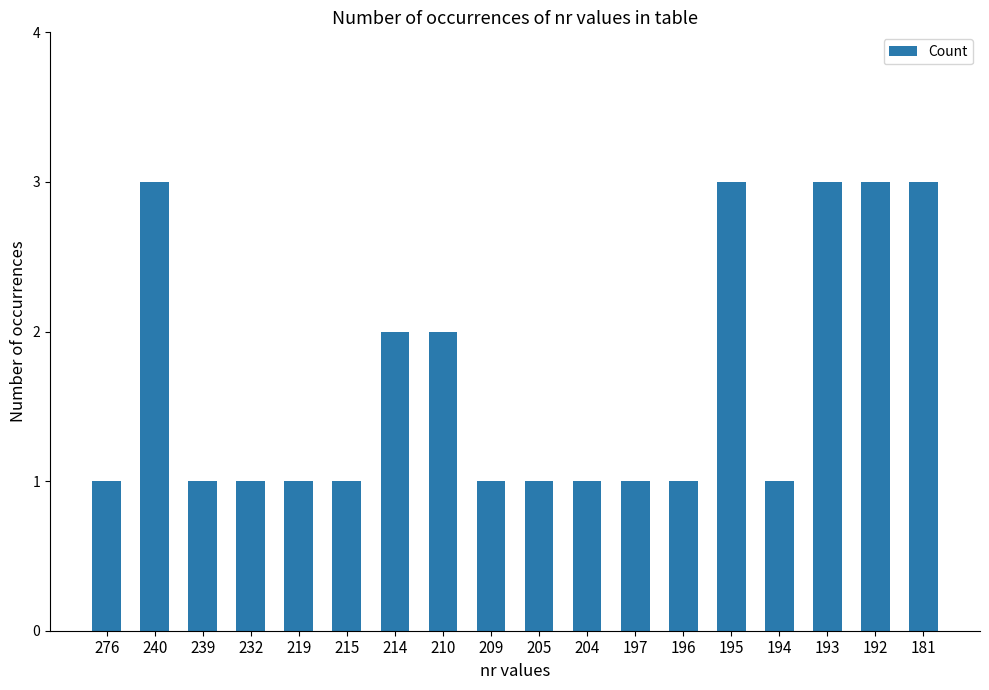

Between 192 and 194, which is larger?

192